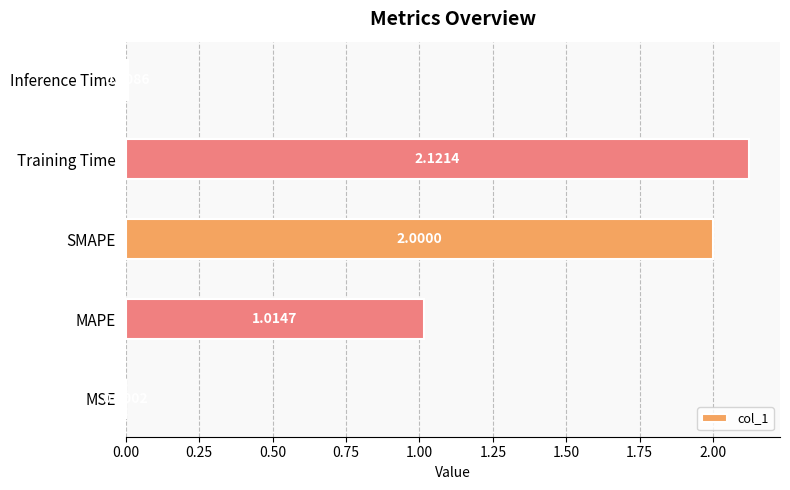

What is the sum of all values?

5.1